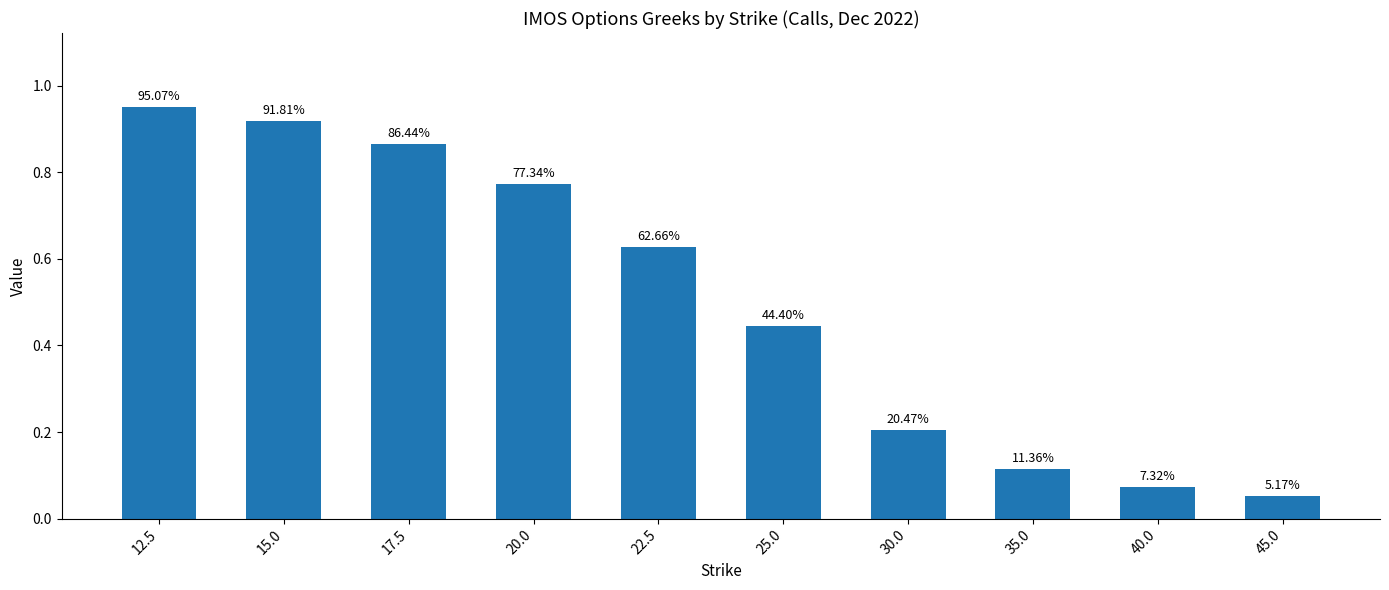

Is it true that the value at 35.0 is 0.1?

True